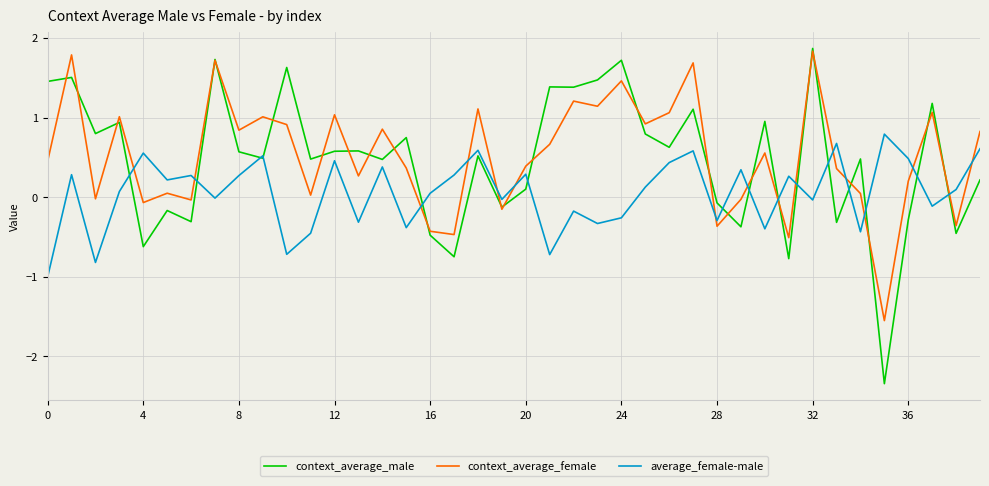

True or false: context_average_female and average_female-male intersect in this chart.

True